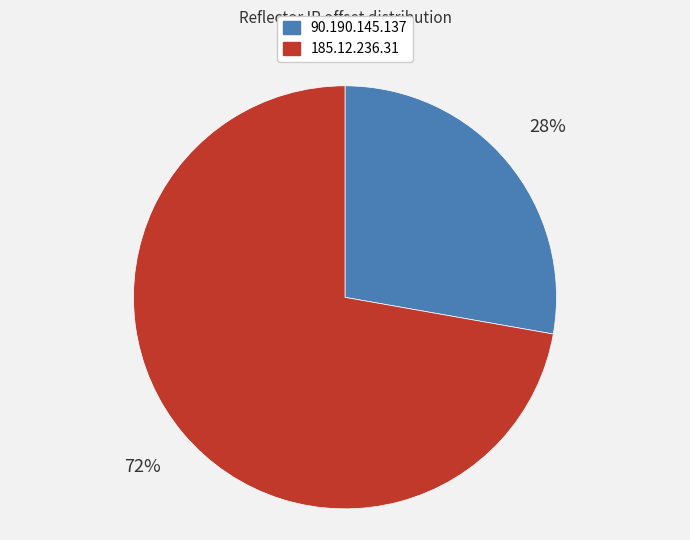

Is it true that 90.190.145.137 is 33% of the pie?

False